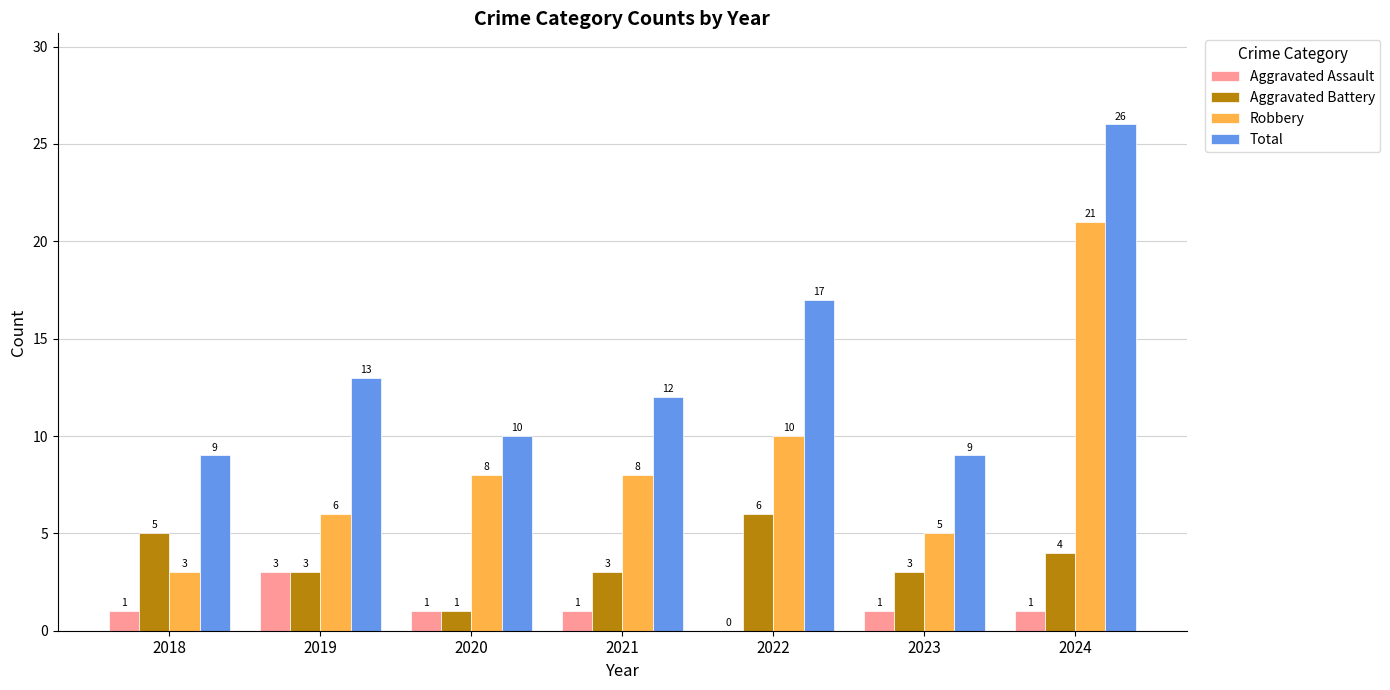

Is the value of Aggravated Battery at 2024 greater than the value of Total at 2018?

No